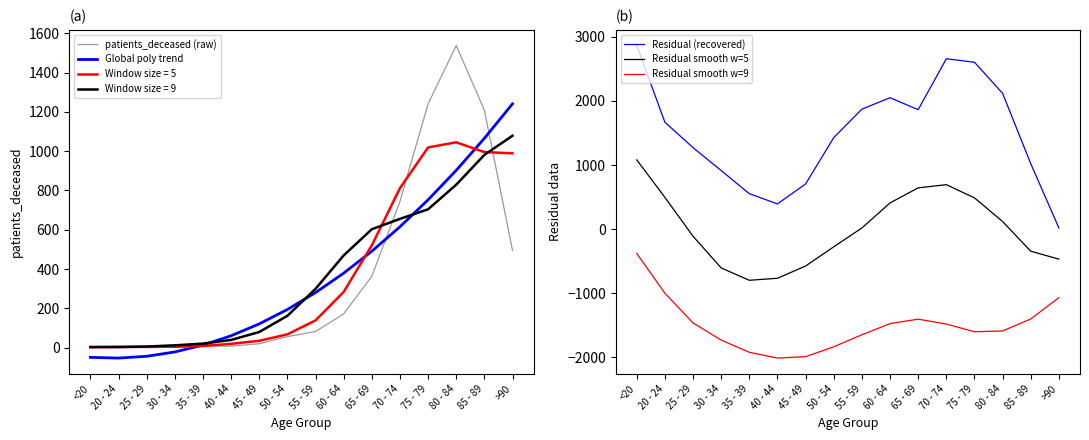

In patients_deceased (raw), how many points are higher than both neighbors (excluding endpoints)?

1